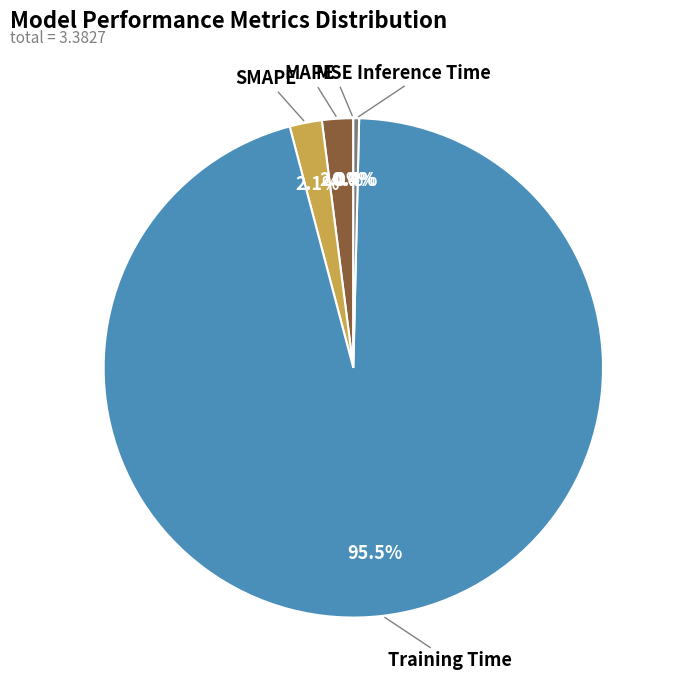

Is there any slice that represents more than half of the pie?

Yes